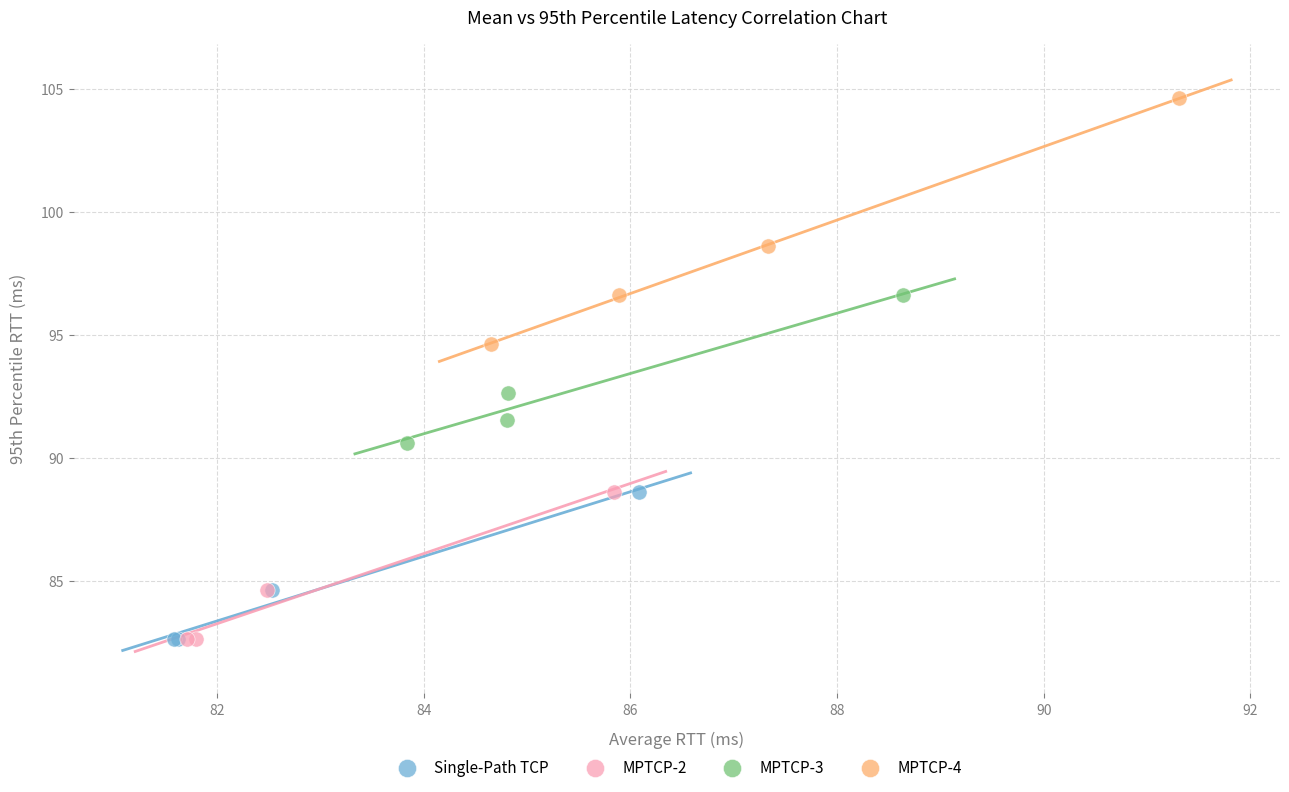

Which series has the widest spread of Y values?

MPTCP-4